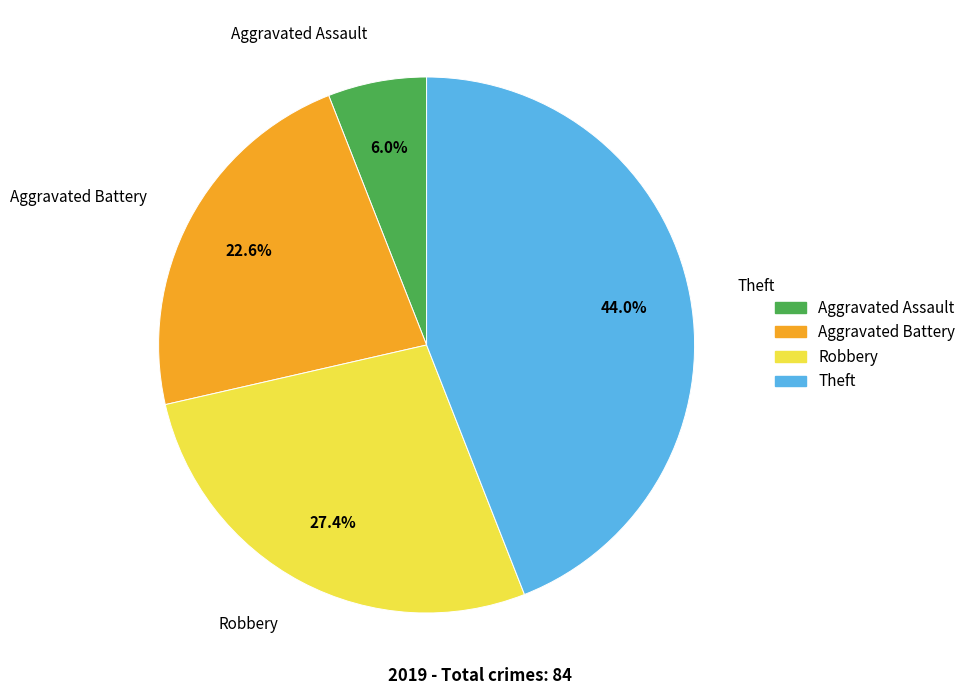

Does Aggravated Assault represent more than half of the total?

No